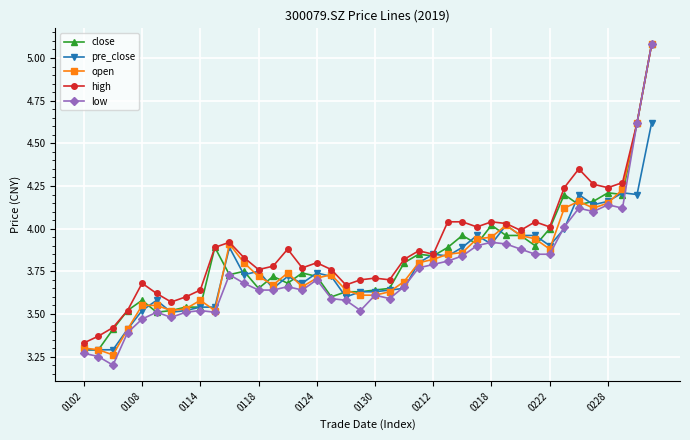

What is the highest value of the open series?

5.1